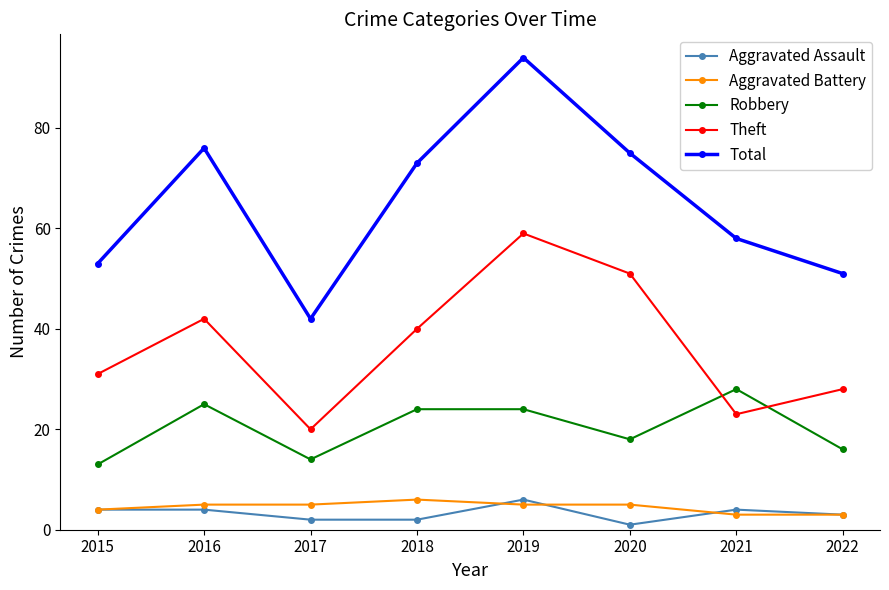

Reading left to right, transcribe all the data shown in this chart.

Aggravated Assault: 2015=4	2016=4	2017=2	2018=2	2019=6	2020=1	2021=4	2022=3
Aggravated Battery: 2015=4	2016=5	2017=5	2018=6	2019=5	2020=5	2021=3	2022=3
Robbery: 2015=13	2016=25	2017=14	2018=24	2019=24	2020=18	2021=28	2022=16
Theft: 2015=31	2016=42	2017=20	2018=40	2019=59	2020=51	2021=23	2022=28
Total: 2015=53	2016=76	2017=42	2018=73	2019=94	2020=75	2021=58	2022=51